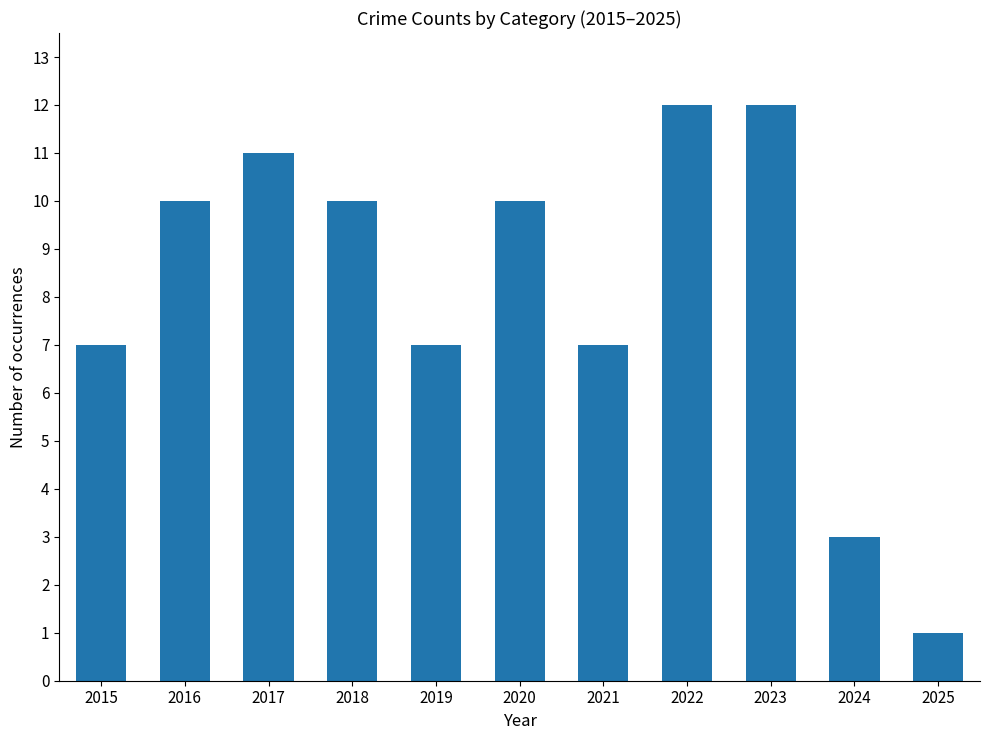

How many values are below 10?

5